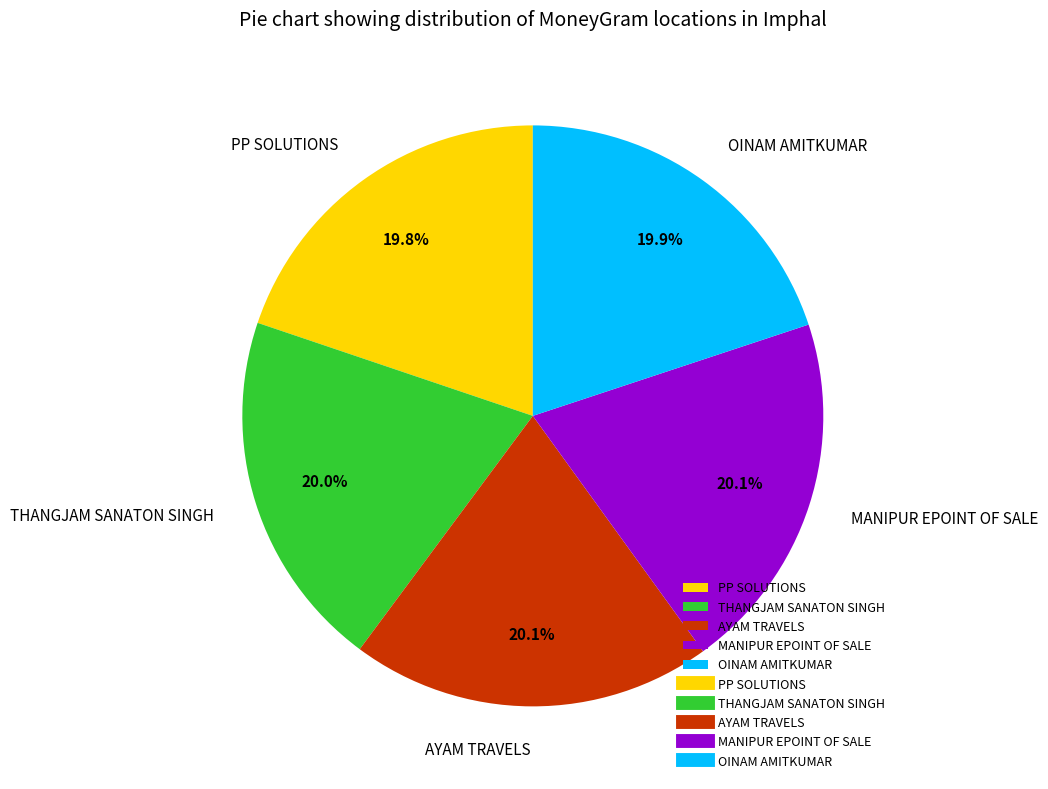

Count the number of slices in the pie.

5